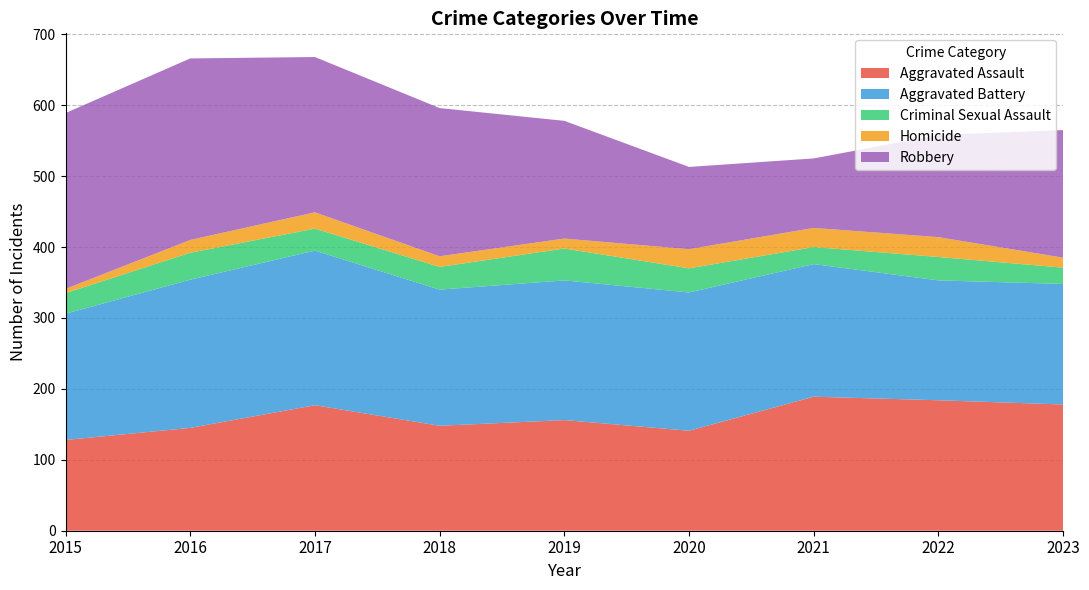

Reading right to left, list all the values displayed in this chart.

Aggravated Assault: 178	184	189	141	156	148	177	145	128
Aggravated Battery: 170	169	187	195	197	192	218	209	178
Criminal Sexual Assault: 23	33	24	34	45	32	31	38	29
Homicide: 14	28	27	27	14	15	23	18	6
Robbery: 180	144	98	116	166	209	219	256	248